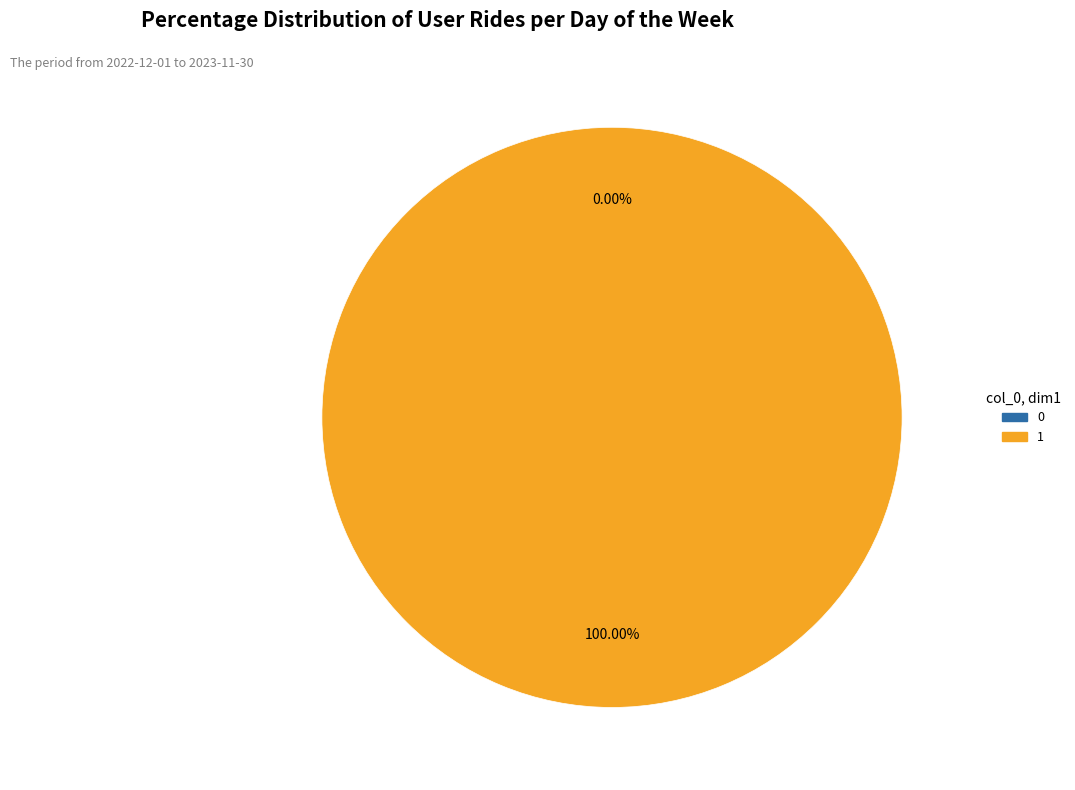

What is the majority slice?

1